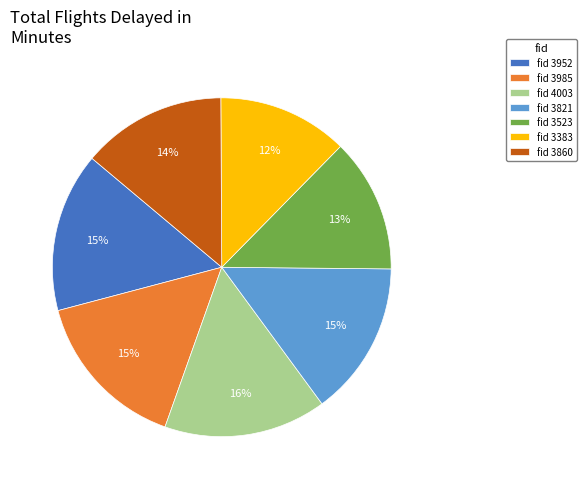

How many slices are in this pie chart?

7